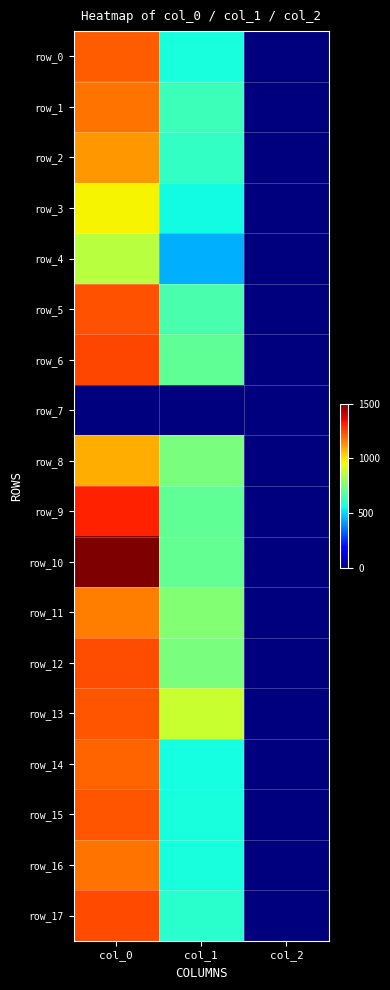

Between col_1 and col_2, which series saw the biggest shift?

row_13